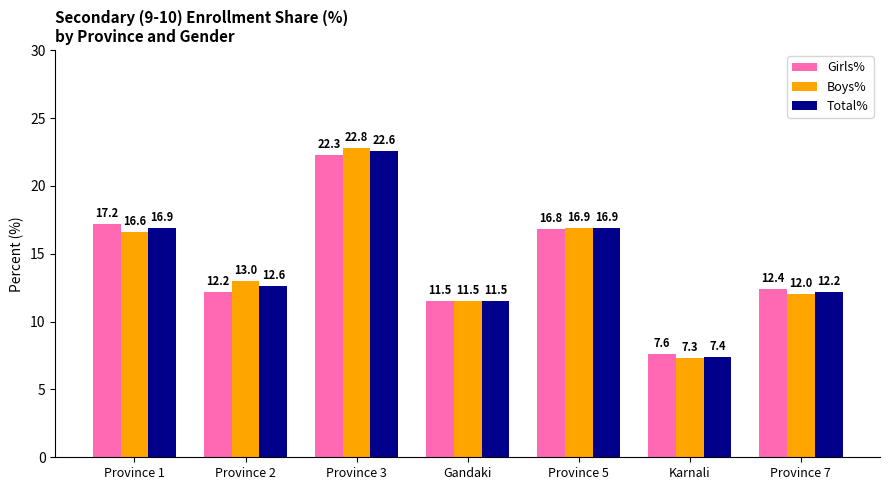

Which series has the largest range (max minus min)?

Boys%